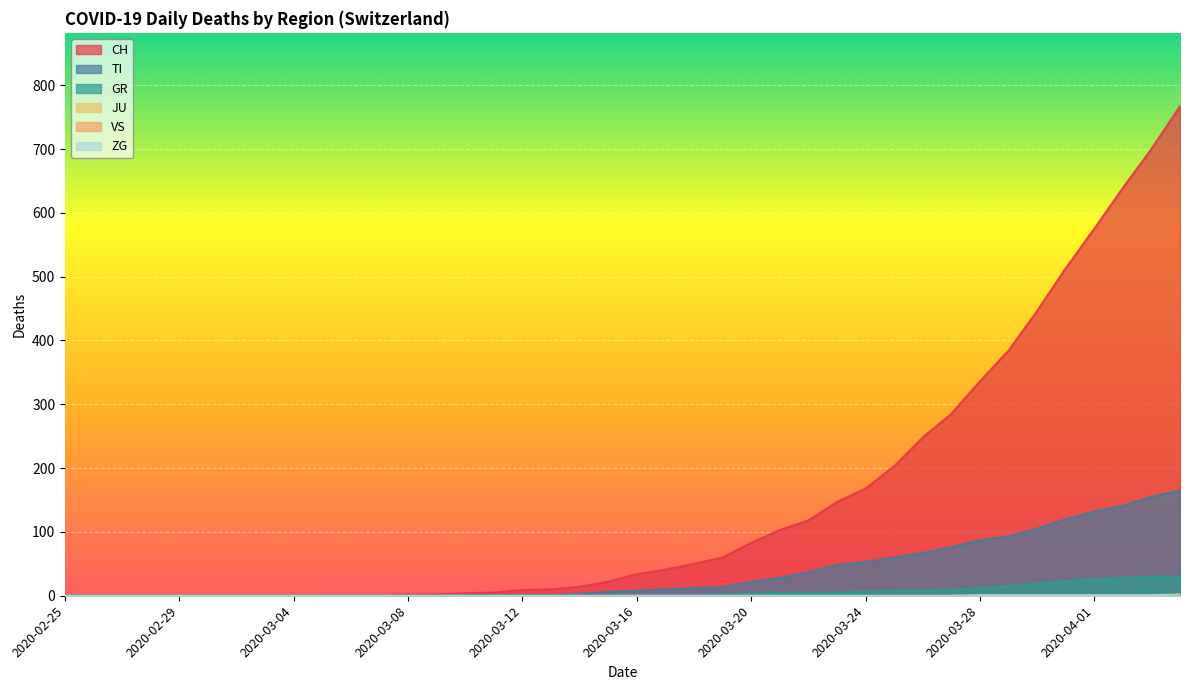

True or false: CH and GR cross at least once.

False